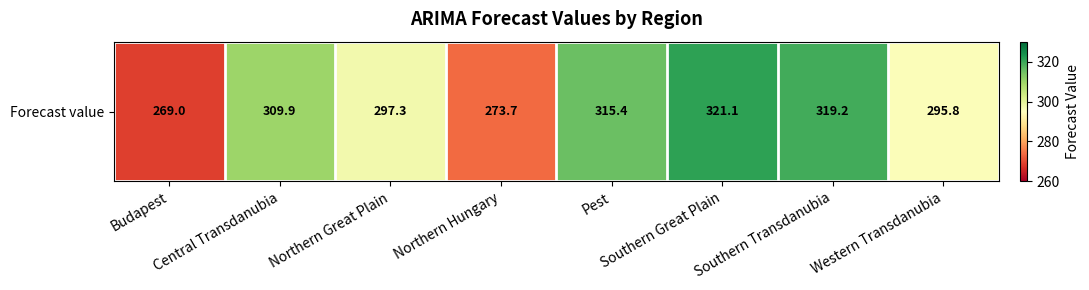

Reading right to left, extract all data points from this chart.

Western Transdanubia=295.8	Southern Transdanubia=319.2	Southern Great Plain=321.1	Pest=315.4	Northern Hungary=273.7	Northern Great Plain=297.3	Central Transdanubia=309.9	Budapest=269.0